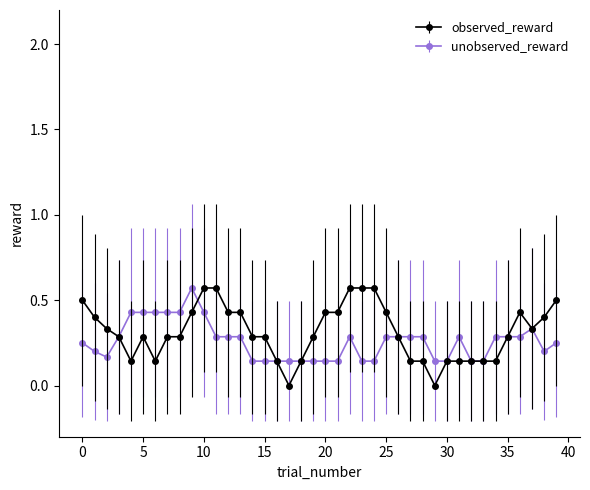

How many lines are shown in the chart?

2